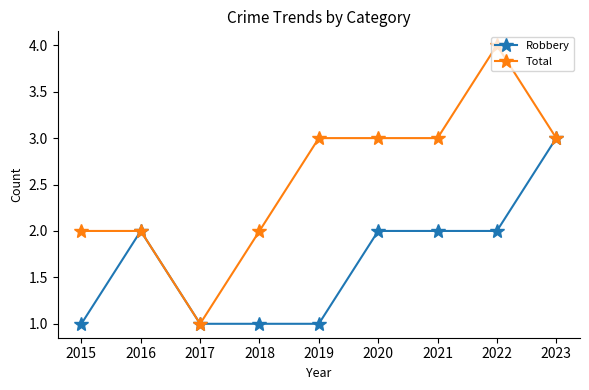

How many lines are shown in the chart?

2